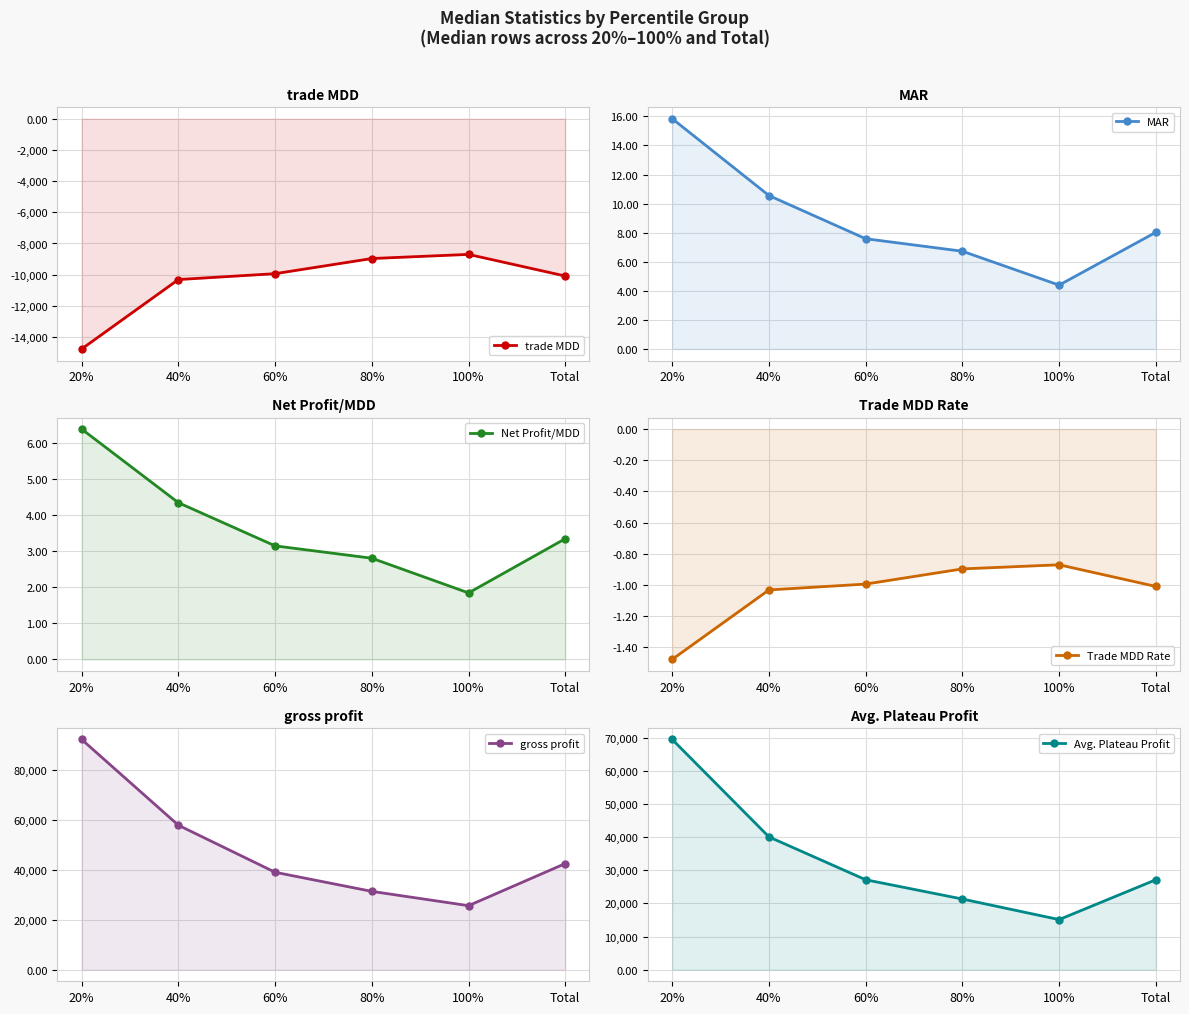

Which category has the lowest value in the MAR series?

100%